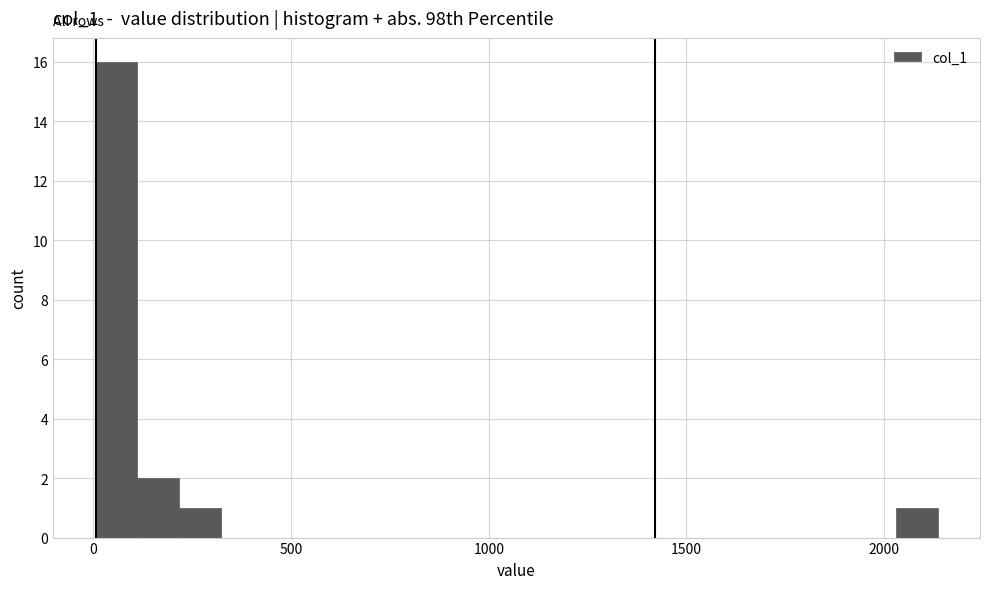

Around what value on the x-axis is the tallest bar? Give the approximate position of its centre, as read against the axis.

50